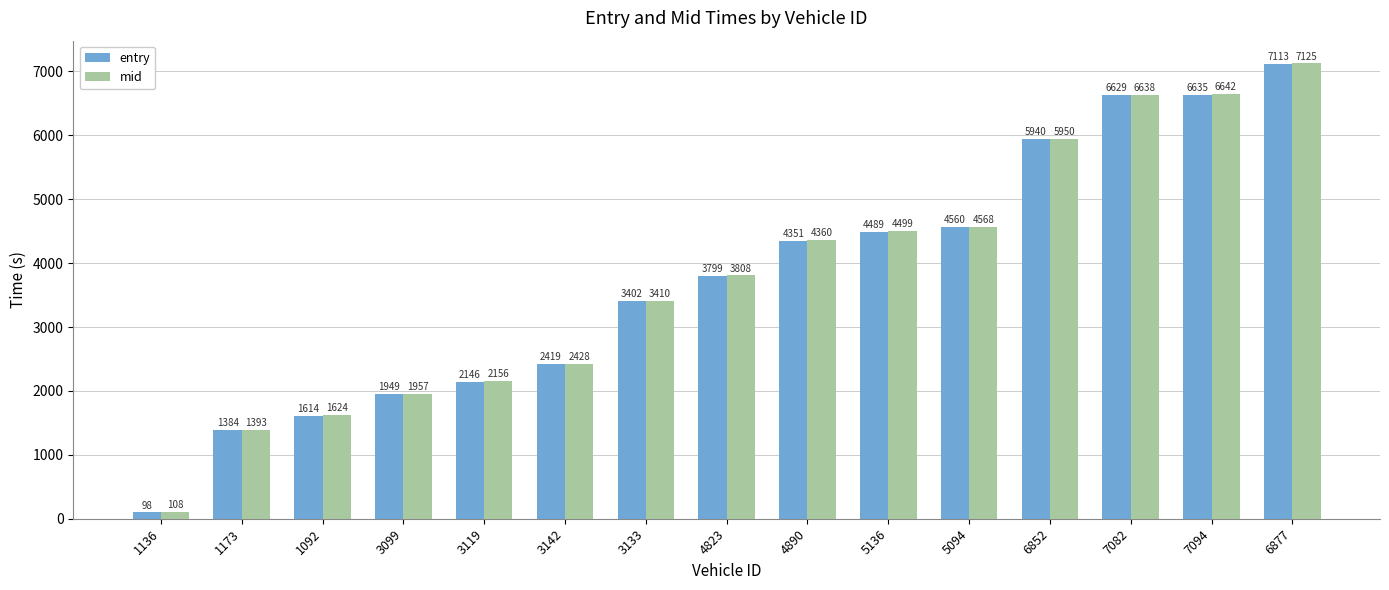

What is the label of the 9th bar from the left?

4890